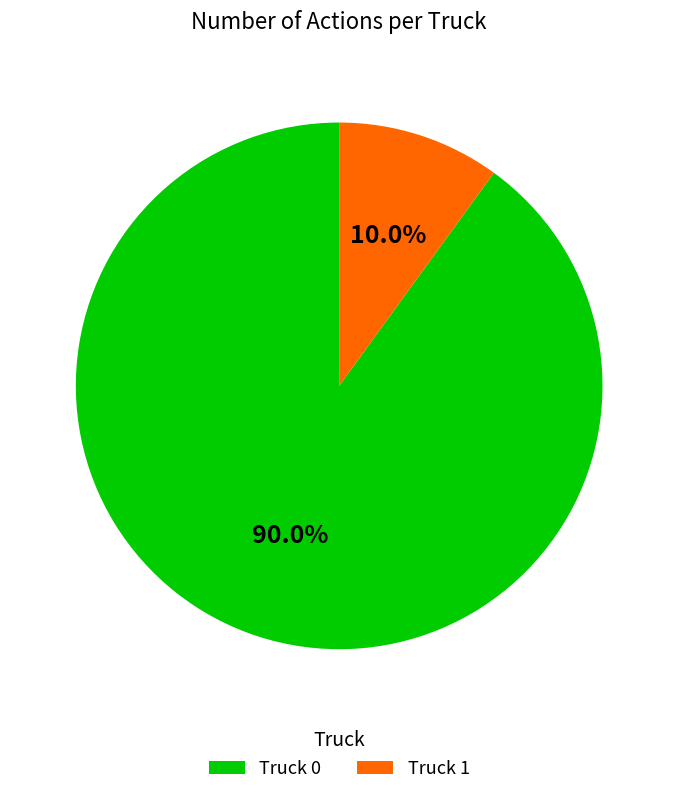

To the nearest percent, what is the difference between the Truck 1 and Truck 0 slice percentages?

80%